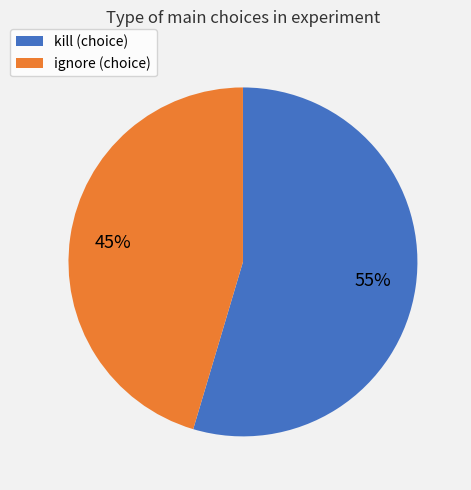

Count the number of slices in the pie.

2